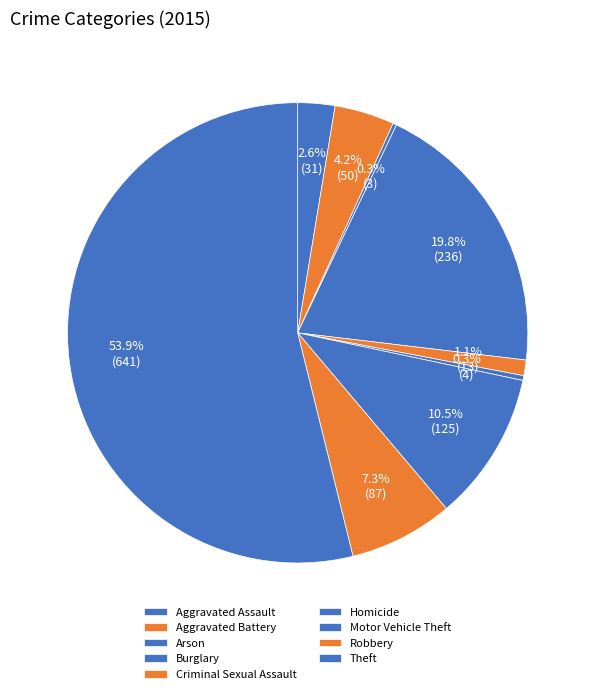

Which category has the smallest portion of the pie?

Arson